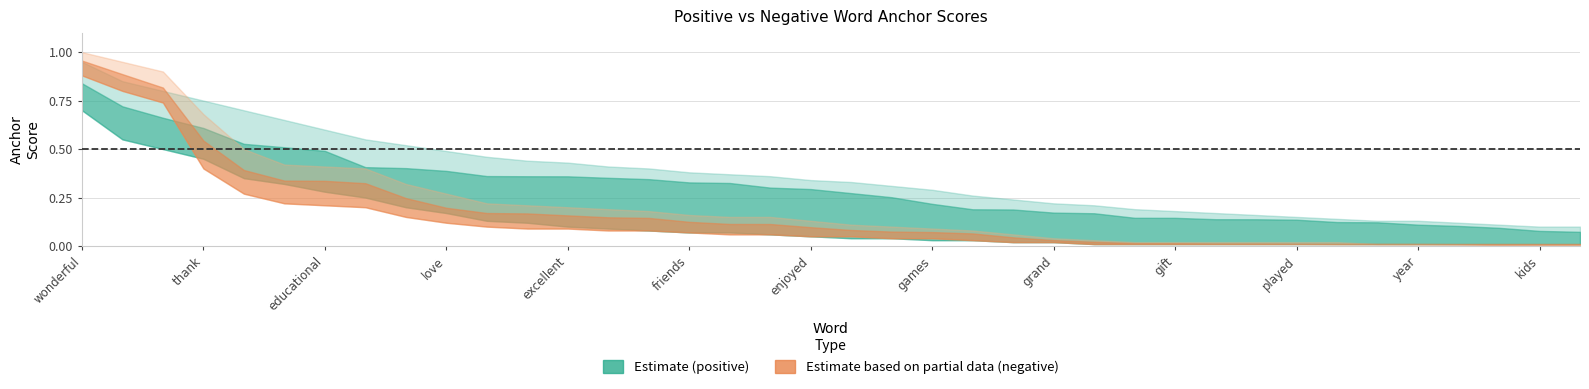

The negative_lower series shows 0.0 at played. True or false?

False